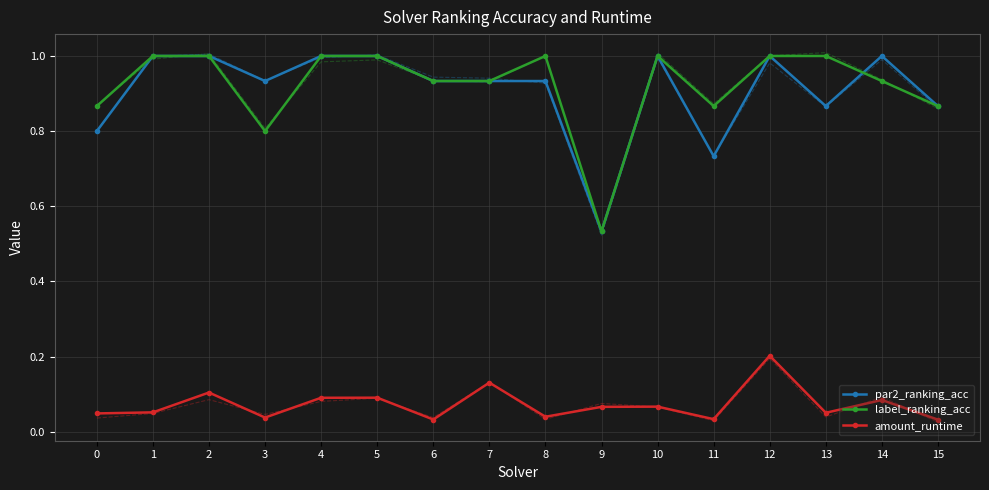

The value of amount_runtime at 6 is 0.1. True or false?

False